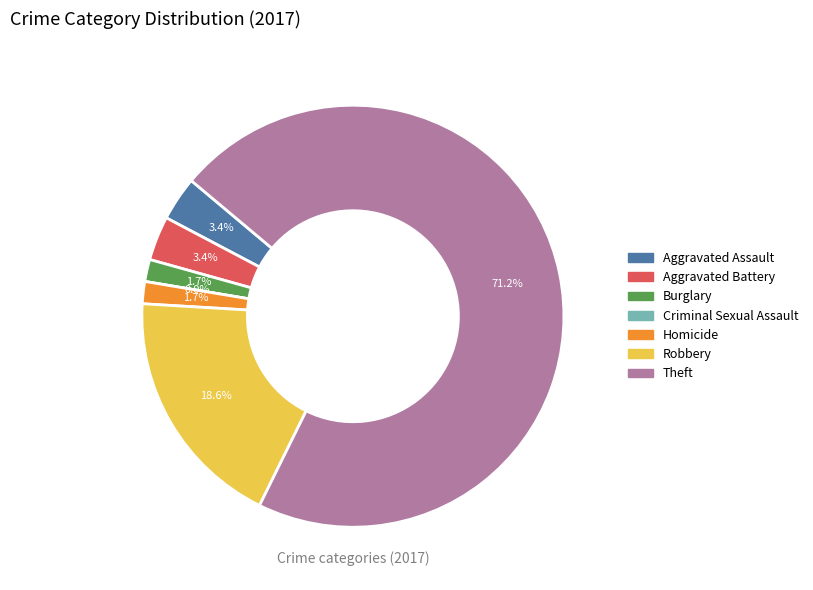

How many segments does this pie chart have?

7